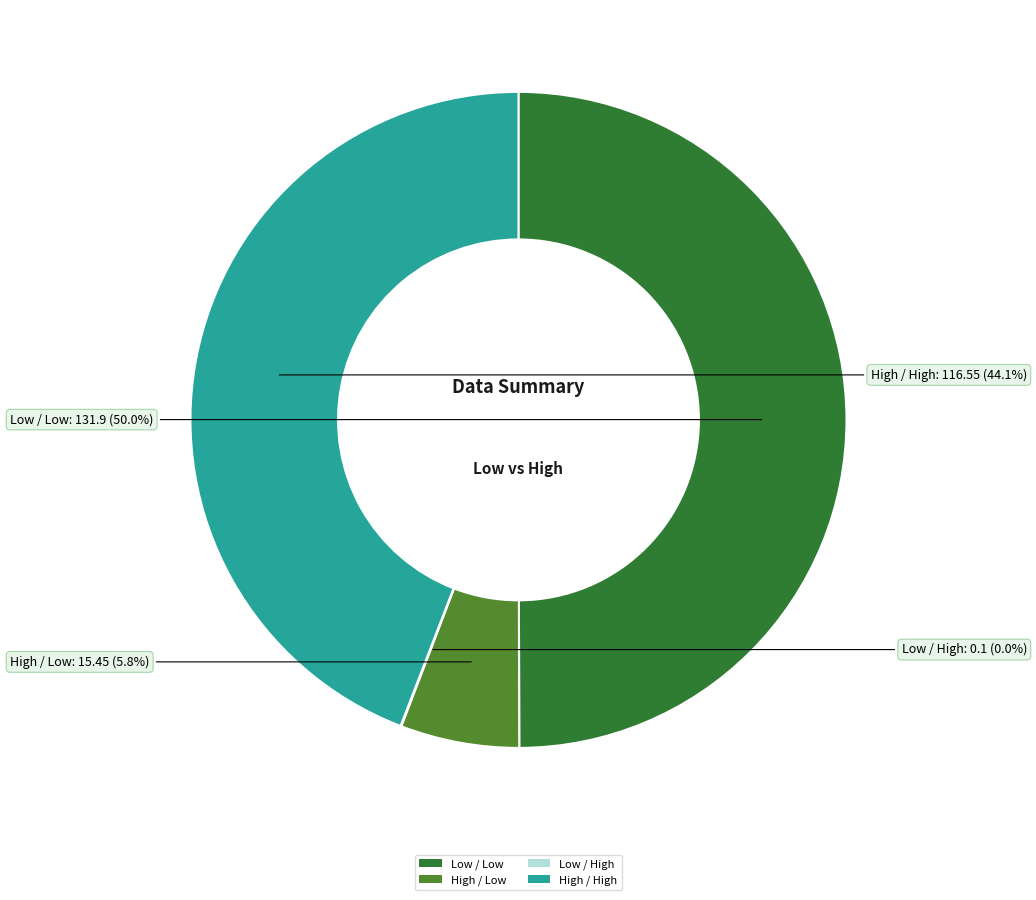

Is High / High the majority of the pie?

No